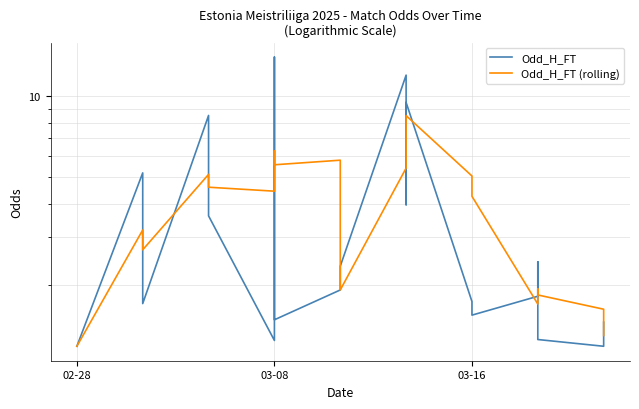

True or false: Odd_H_FT (rolling) has more than 0 interior local peaks.

True